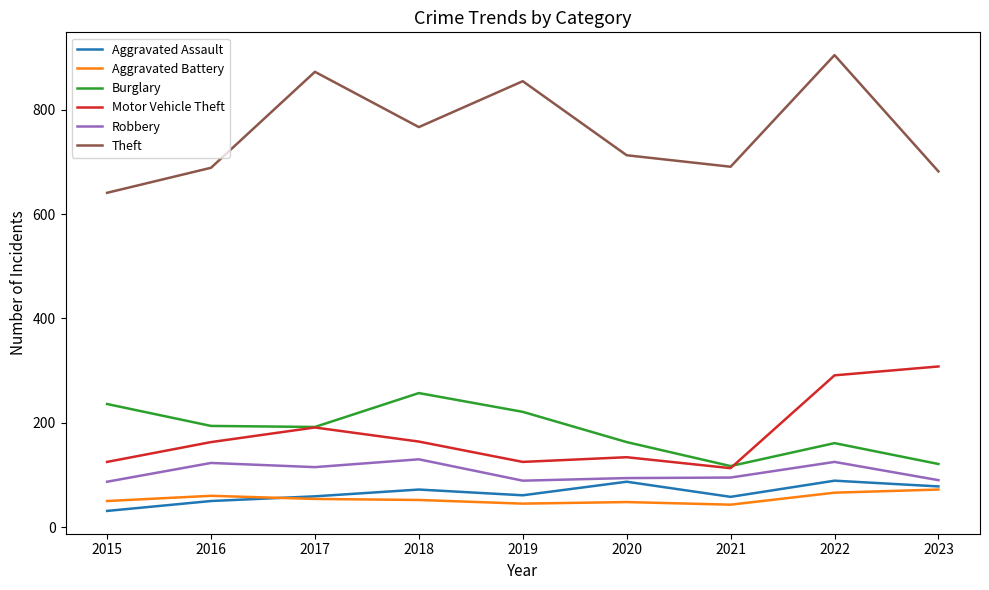

Which category has the lowest value in the Theft series?

2015